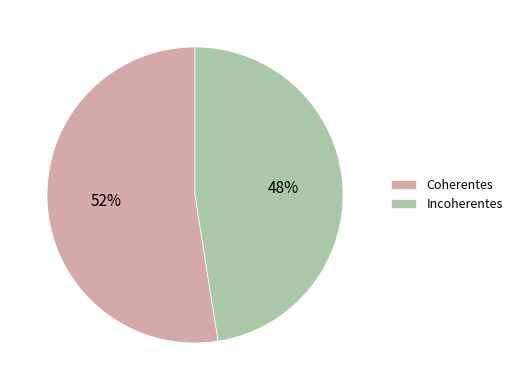

Combined, do Coherentes and Incoherentes account for over 50%?

Yes